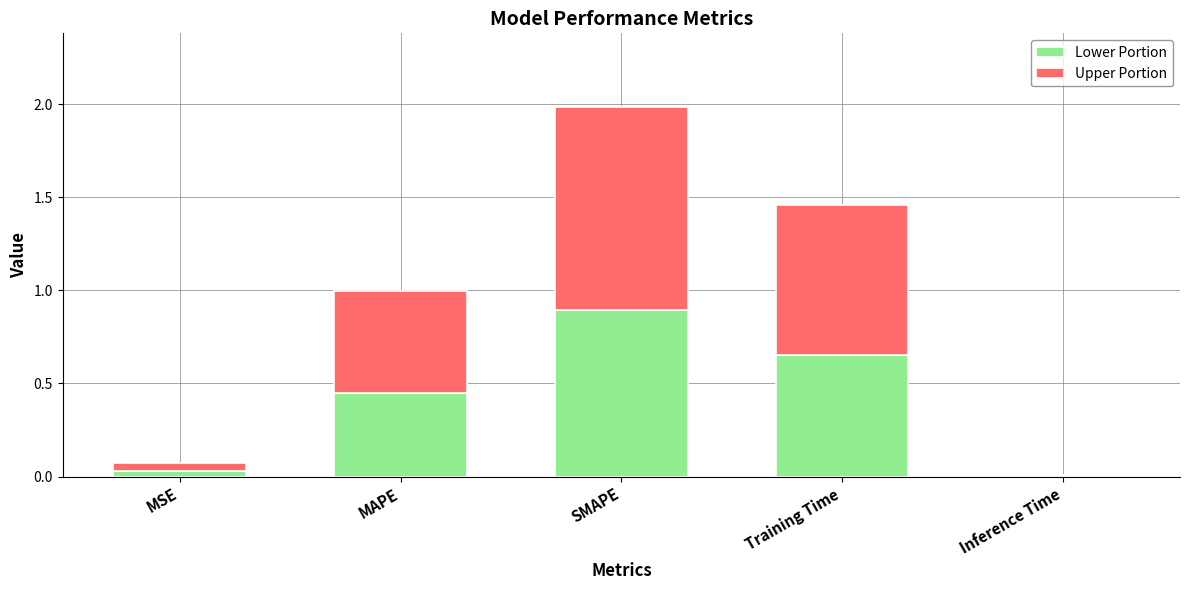

Read the Lower Portion value at SMAPE.

0.9